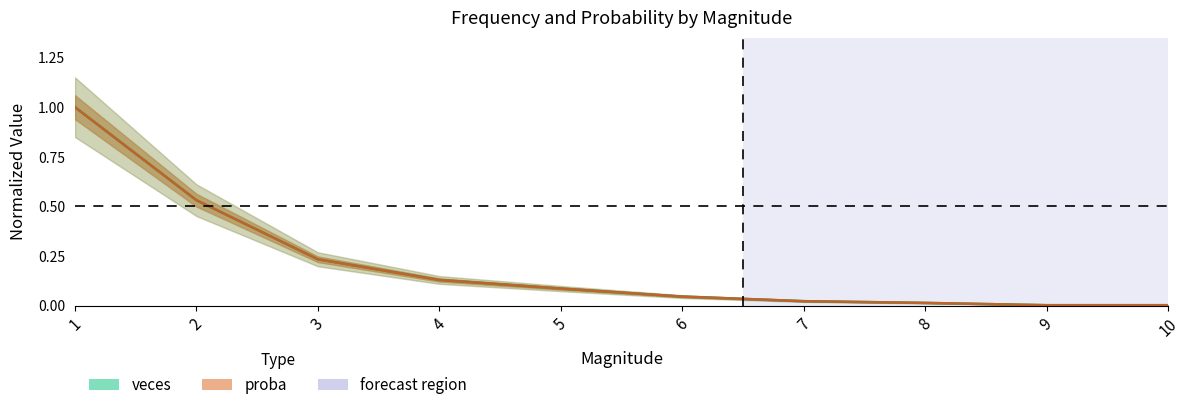

True or false: proba has a value of 0.0 at 6.

True